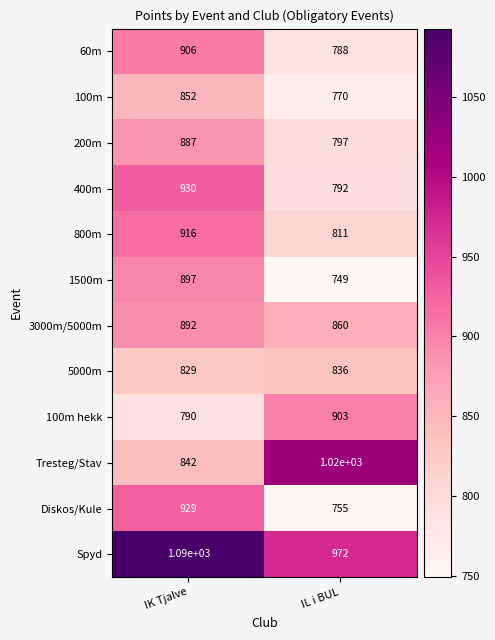

Which series has the largest total across all categories?

Spyd